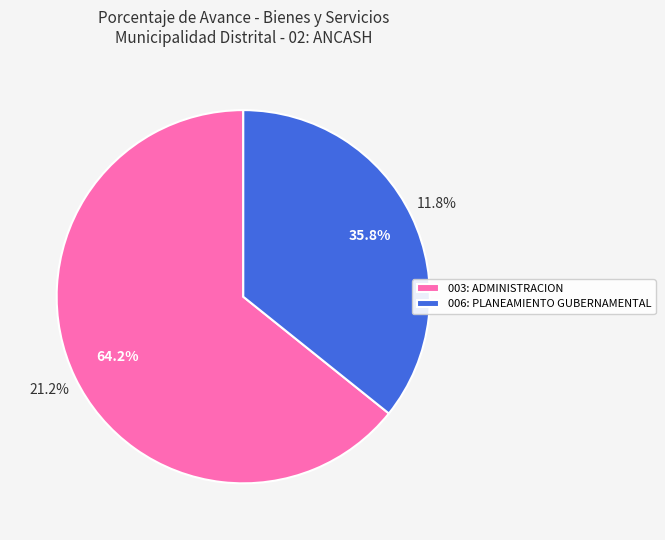

Does any single category account for the majority?

Yes